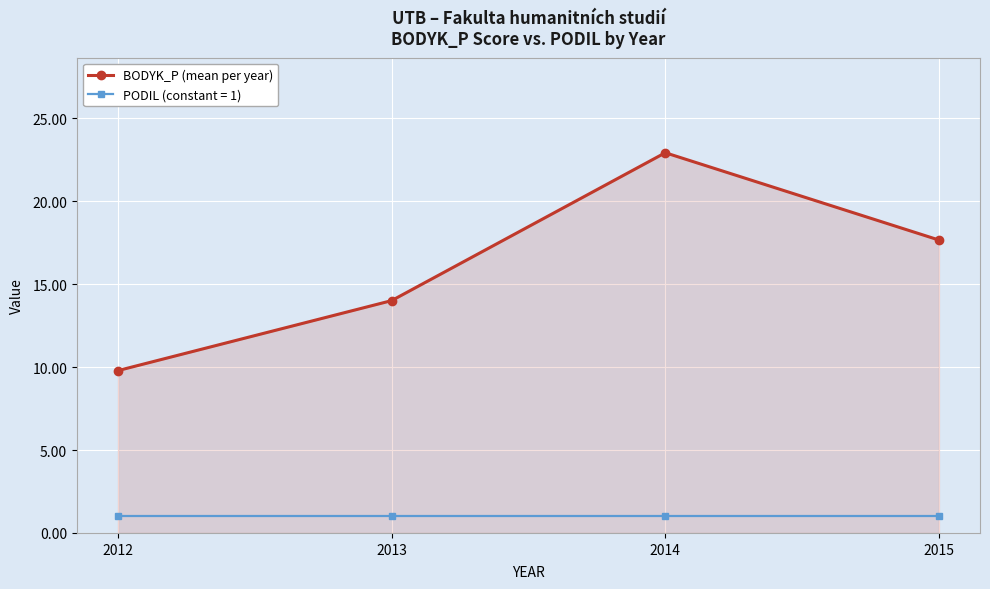

What is the value of the BODYK_P (mean per year) point at the 1st from the left?

9.8